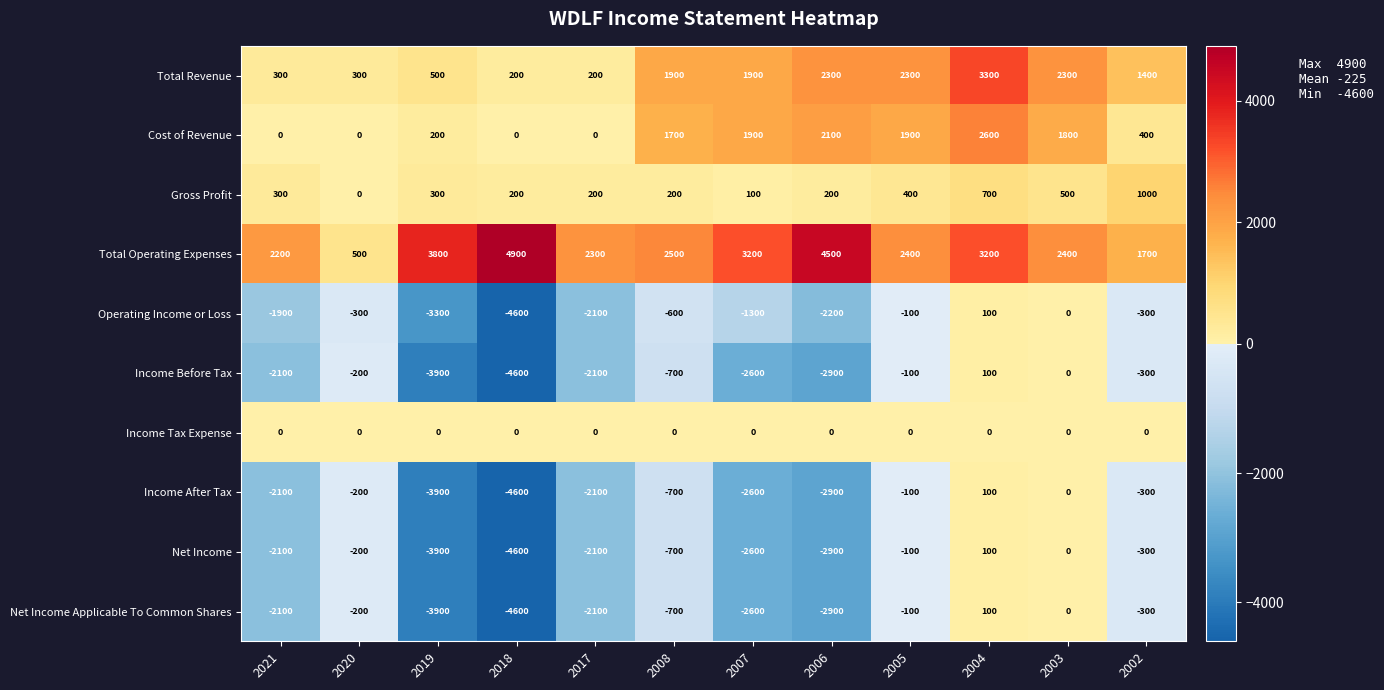

Where does the Net Income Applicable To Common Shares series first go above -700?

2020